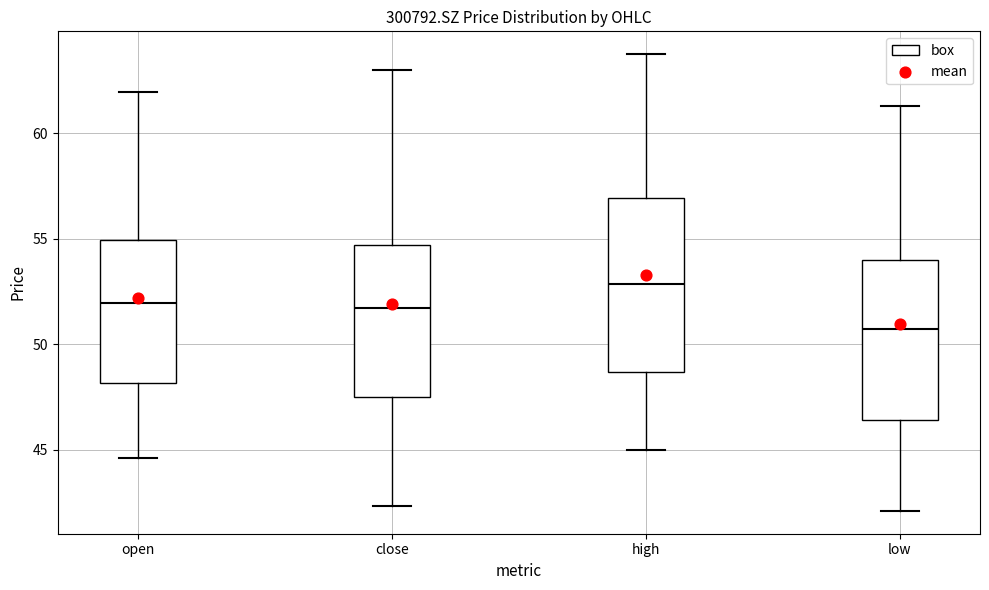

Reading left to right, read every box against the y-axis: the position of its median line, the range the box covers, and the ends of its whiskers. The values are not printed on the chart, so give them approximately, as read against the axis.

open: median 52.0, box 48.0 to 55.0, whiskers 44.5 to 62.0
close: median 51.5, box 47.5 to 54.5, whiskers 42.5 to 63.0
high: median 53.0, box 48.5 to 57.0, whiskers 45.0 to 64.0
low: median 50.5, box 46.5 to 54.0, whiskers 42.0 to 61.5